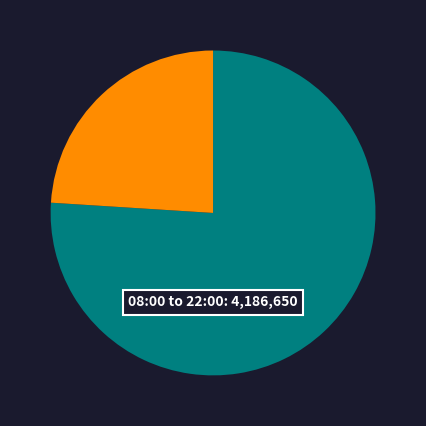

Is there a majority slice in this chart?

Yes